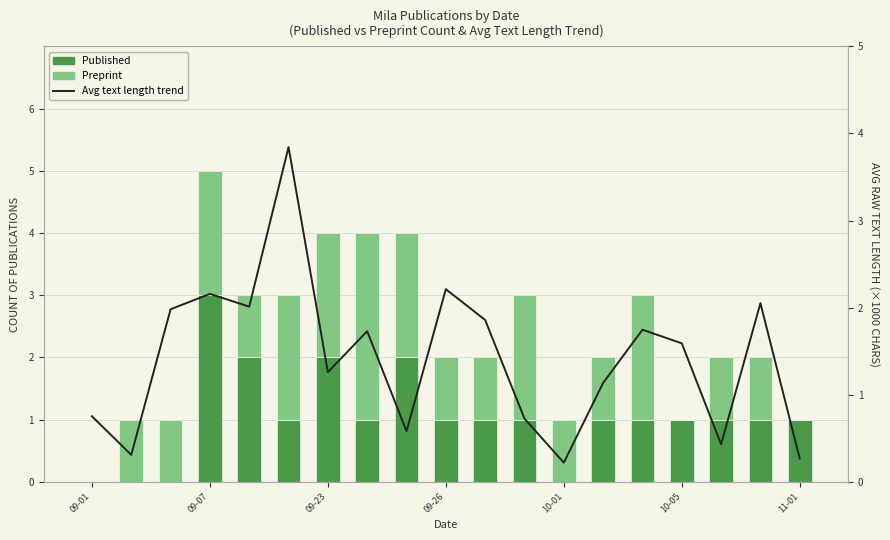

List the series in order of their peak value, lowest first.

Published, Preprint, Avg text length (×1000 chars)